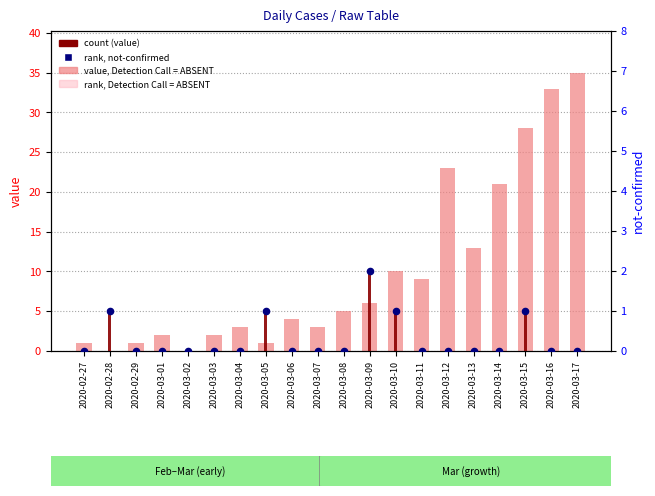

Which series contains the highest Y value?

value, Detection Call = ABSENT